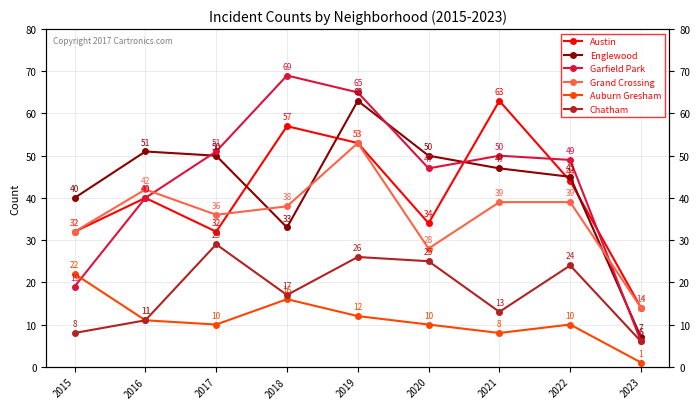

Which series changed the most between 2017 and 2019?

Austin